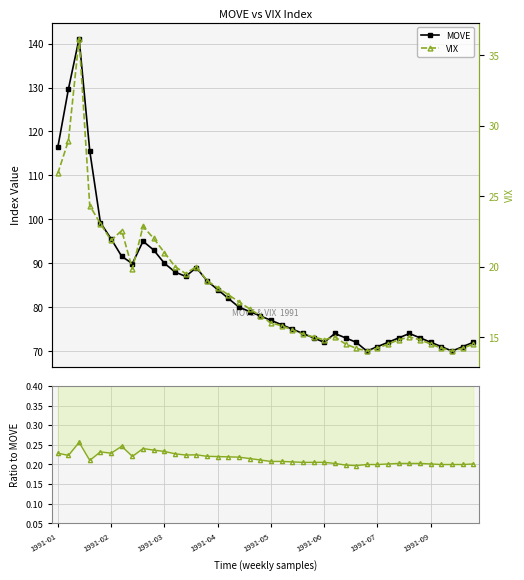

Count the VIX / MOVE values in the range 0 to 1.

40